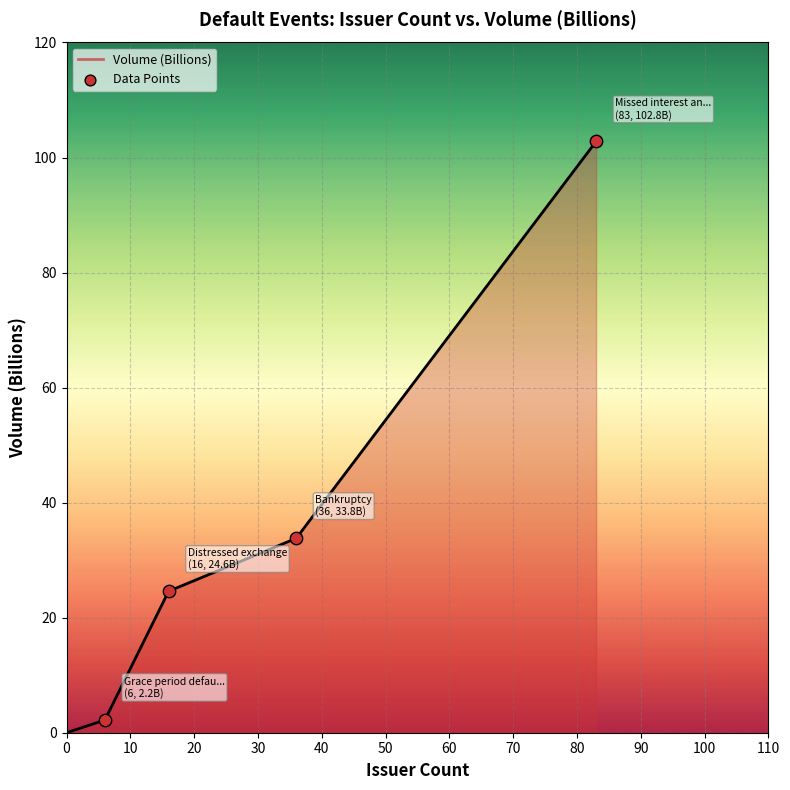

Which has a higher value, 30 or 40?

40